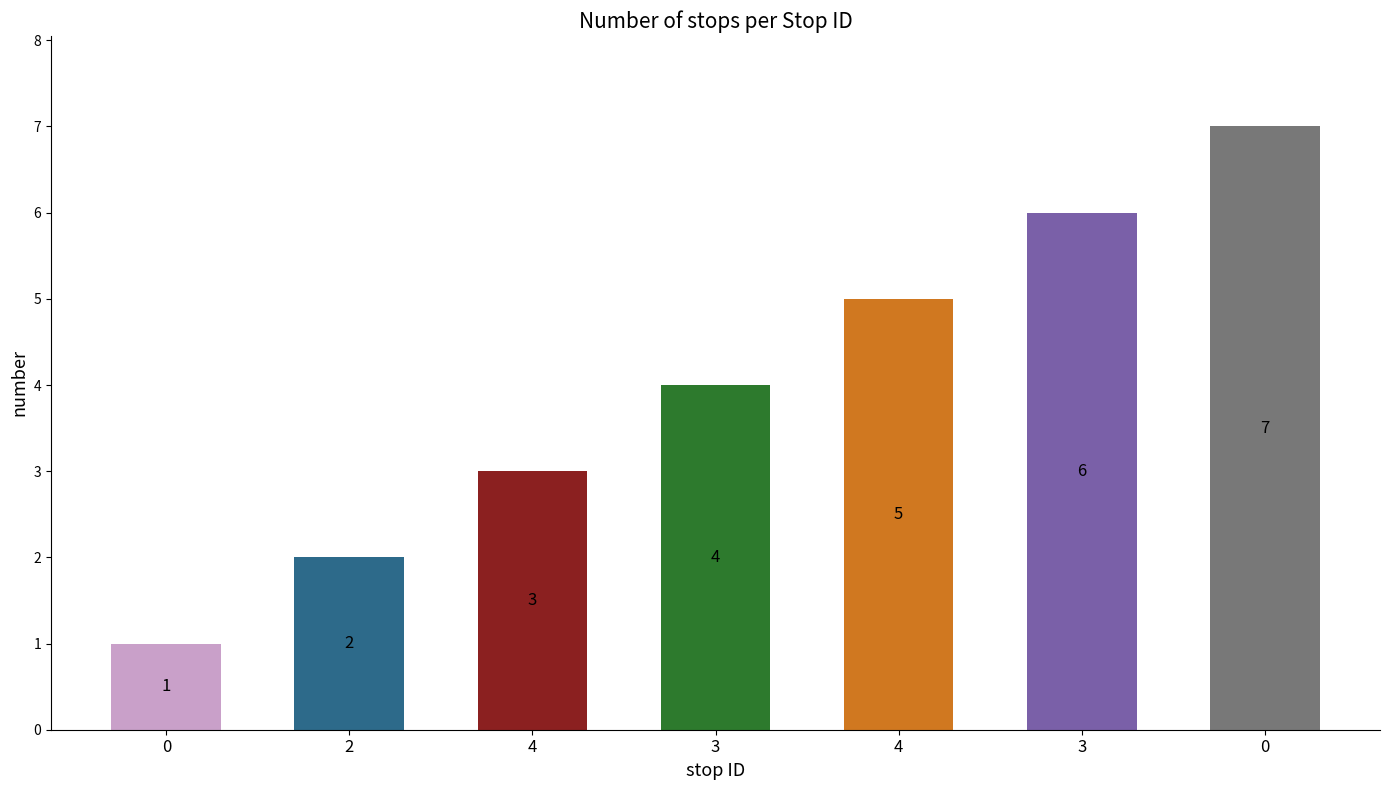

Does the chart contain any negative values?

No